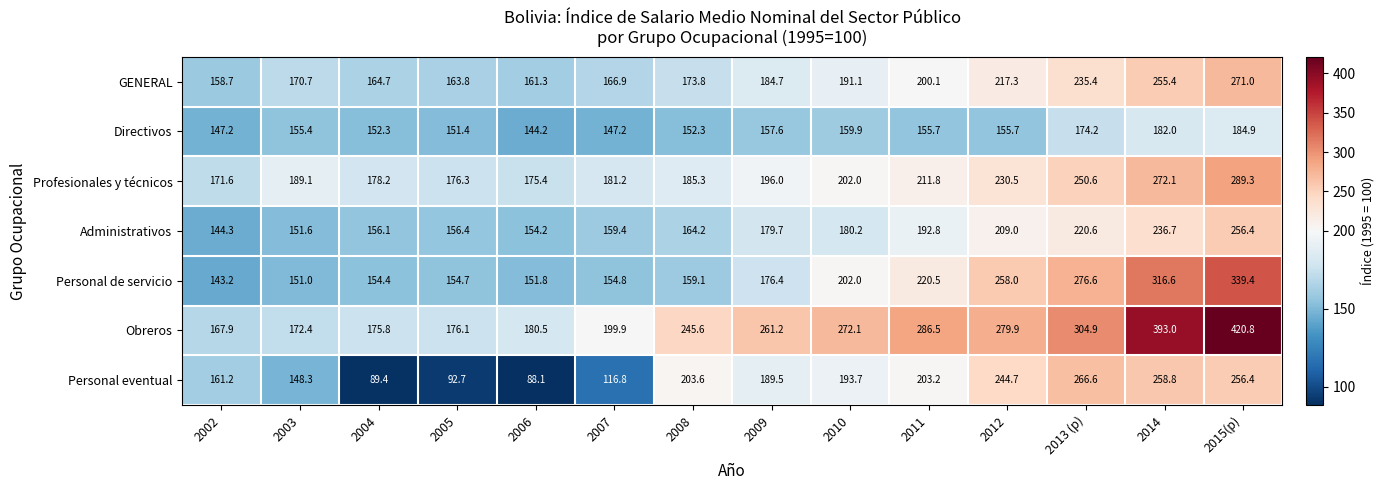

Where does the Administrativos series first go above 179?

2009